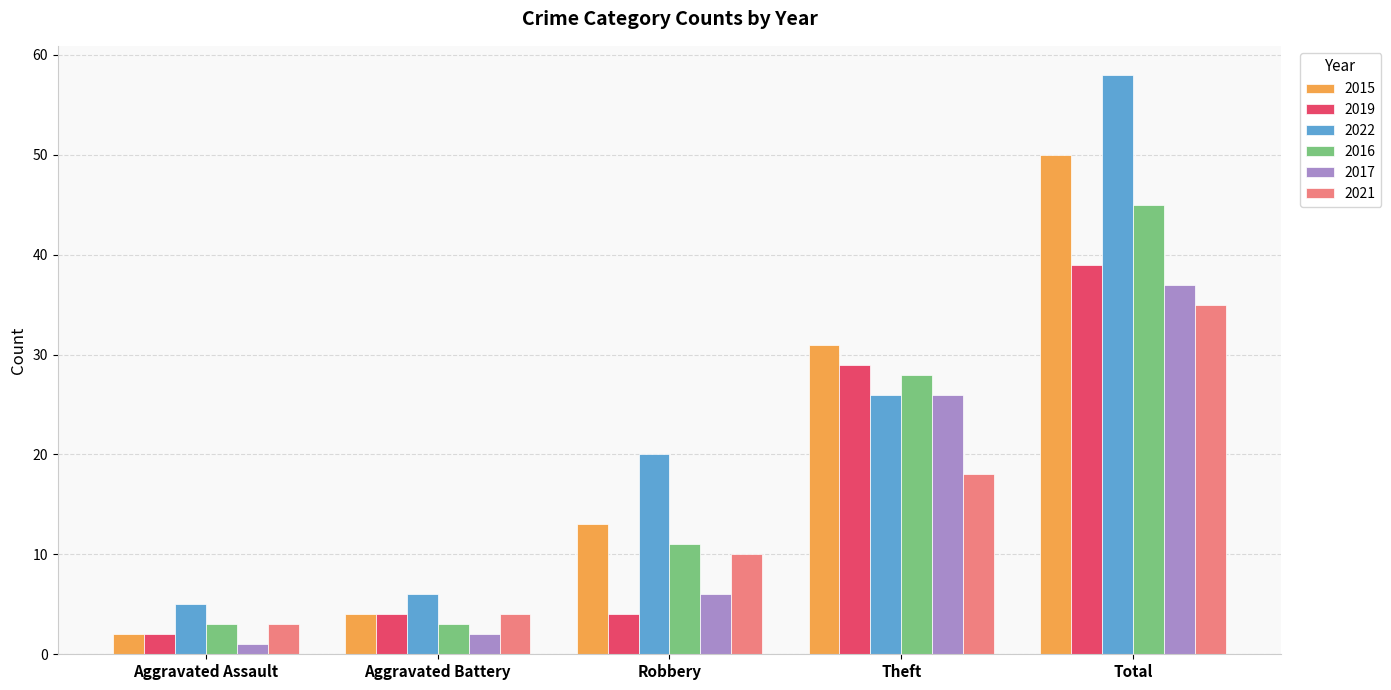

What is the difference between the second highest and minimum values in the 2016 series?

25